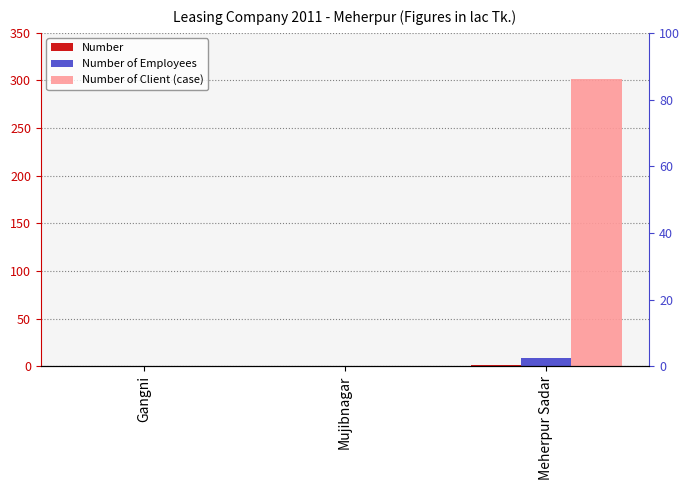

What position from the left is Gangni?

1